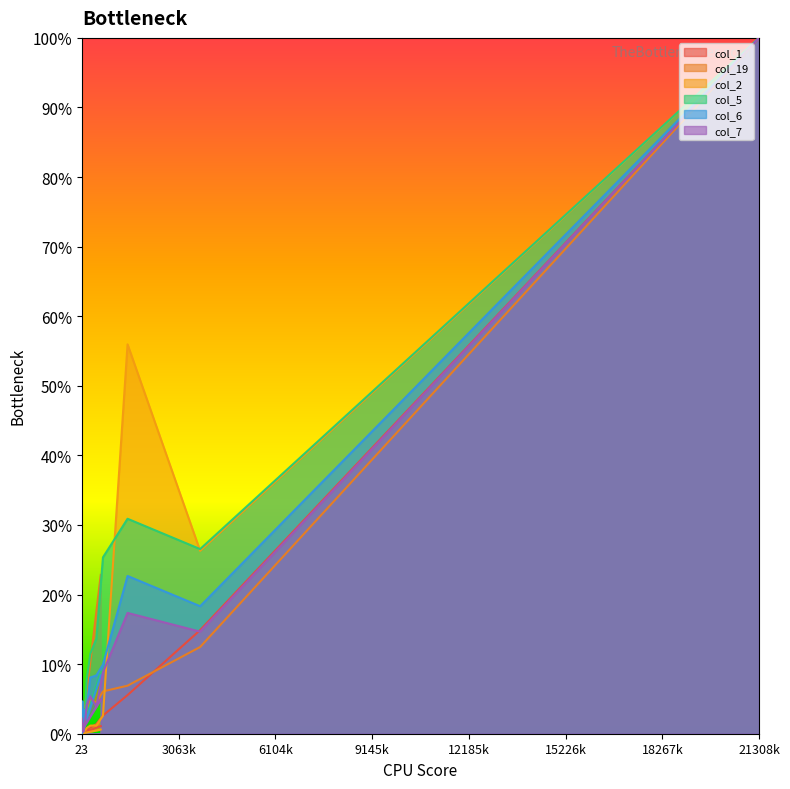

Rank the categories by col_1 value from highest to lowest.

21308, 3739, 1458, 685, 478, 615, 286, 173, 131, 93, 92, 67, 62, 40, 43, 37, 38, 27, 31, 23